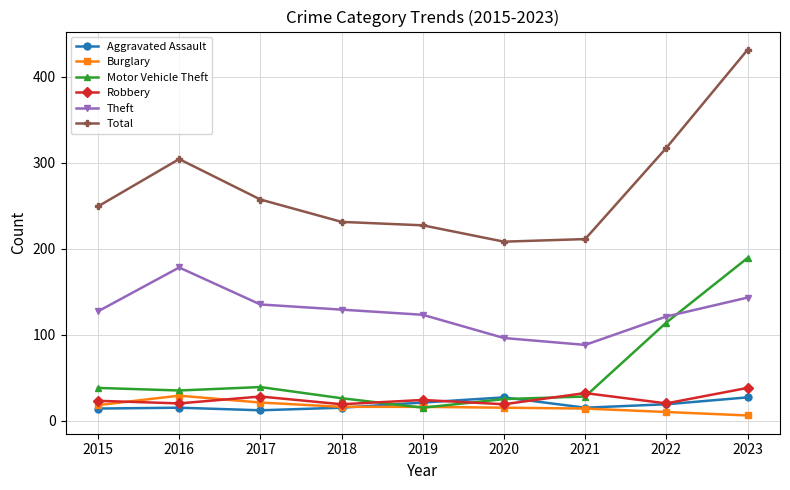

Is the value of Total at 2017 greater than the value of Burglary at 2022?

Yes